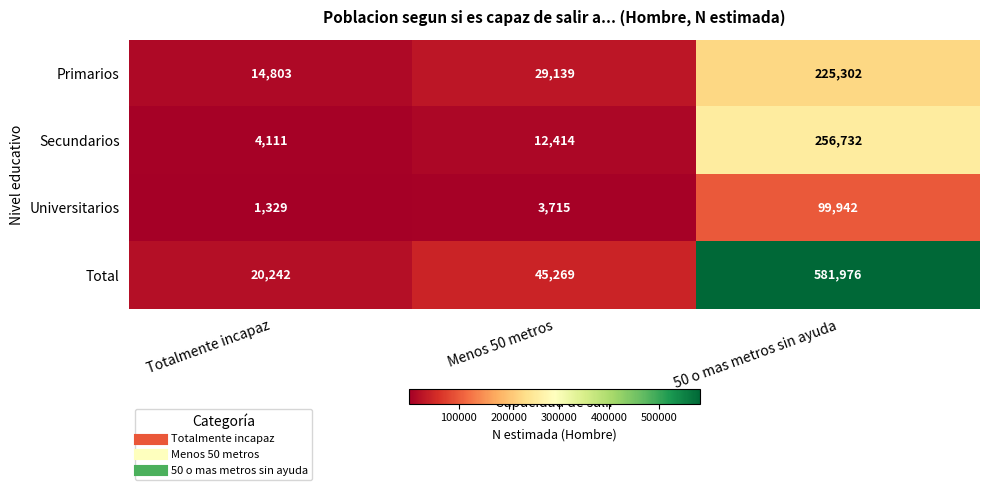

What is the total value across all series at Menos 50 metros?

90537